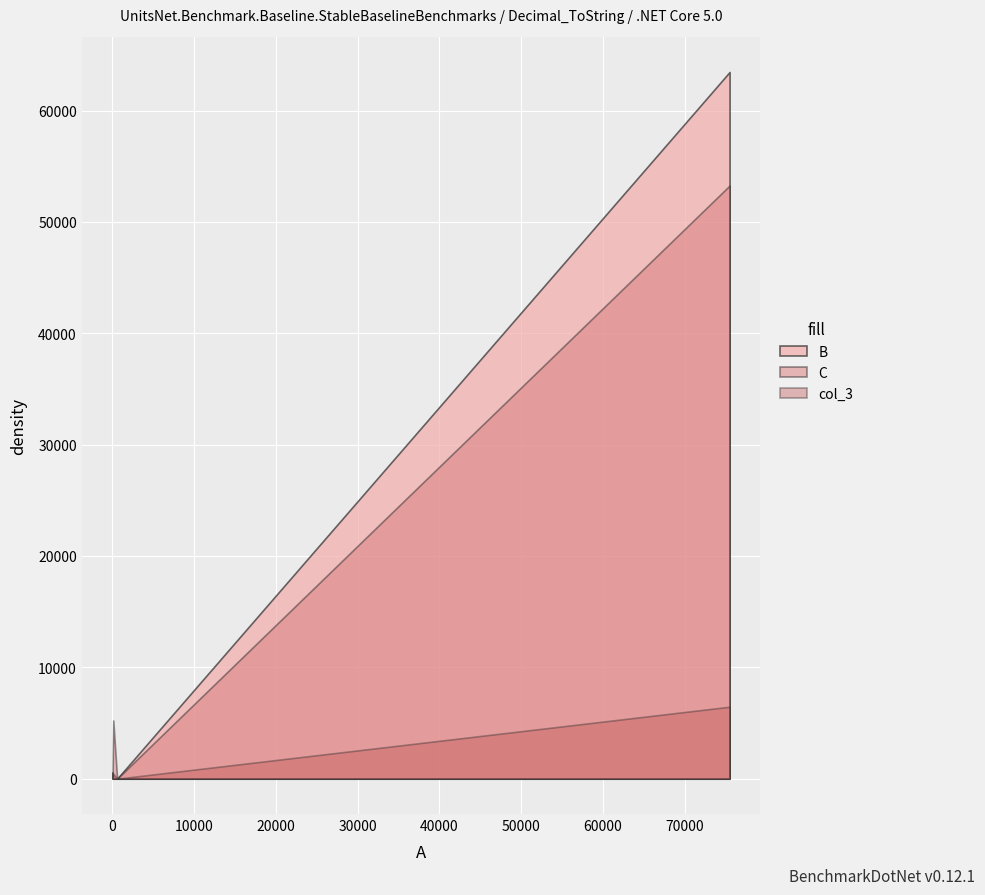

What is the sum of the C values at 65 and 623?

754